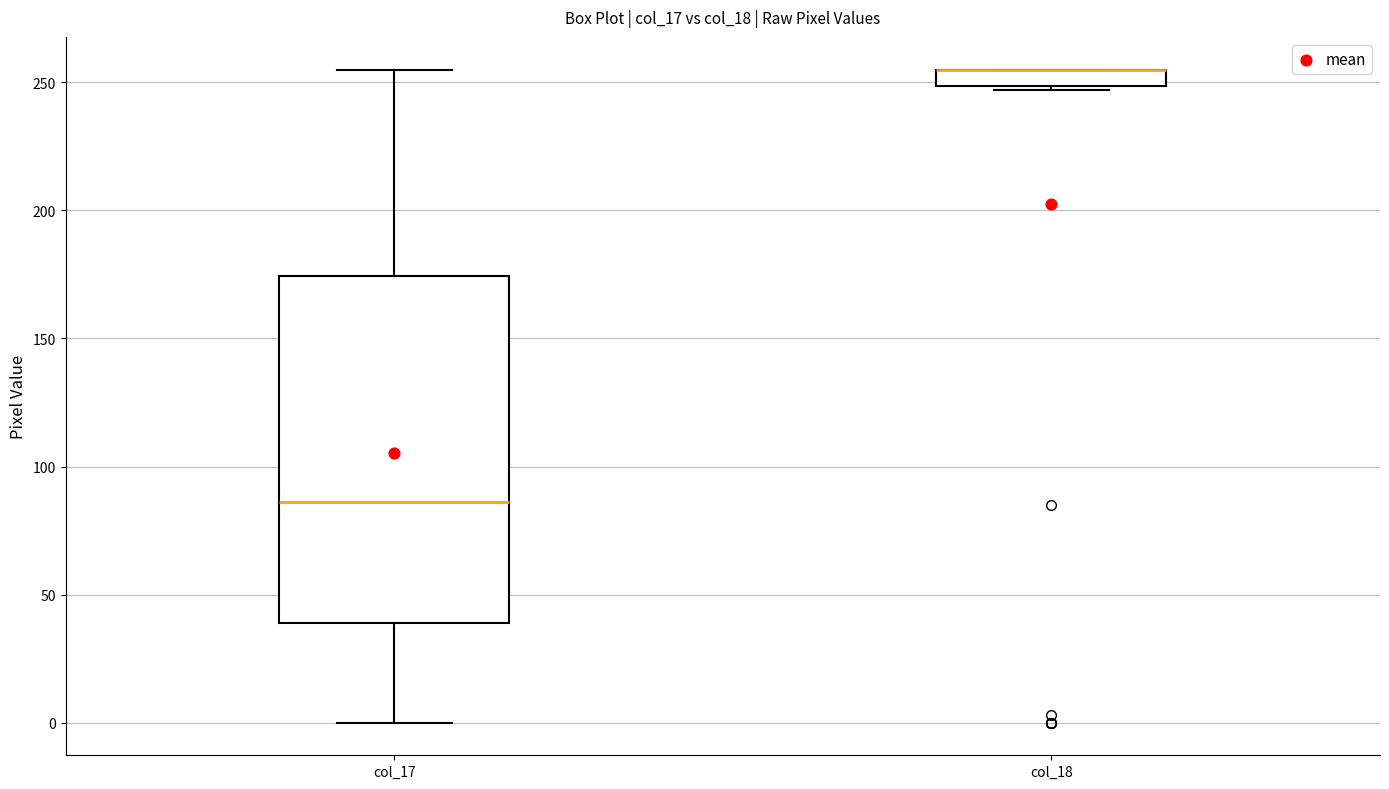

Which box is the tallest, from its lower edge to its upper edge?

col_17